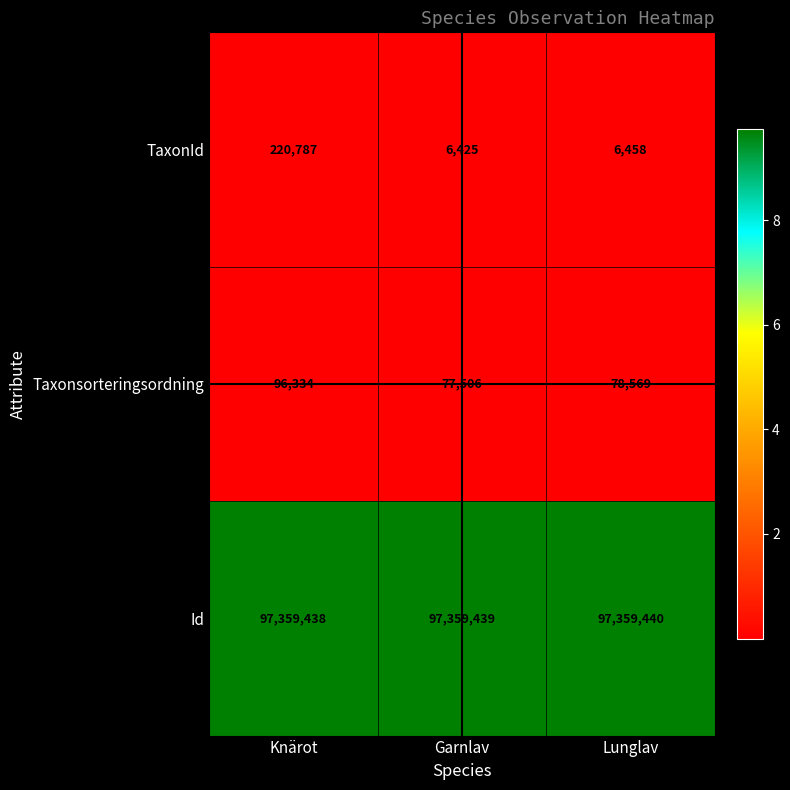

What is the average value of the Id series?

97359439